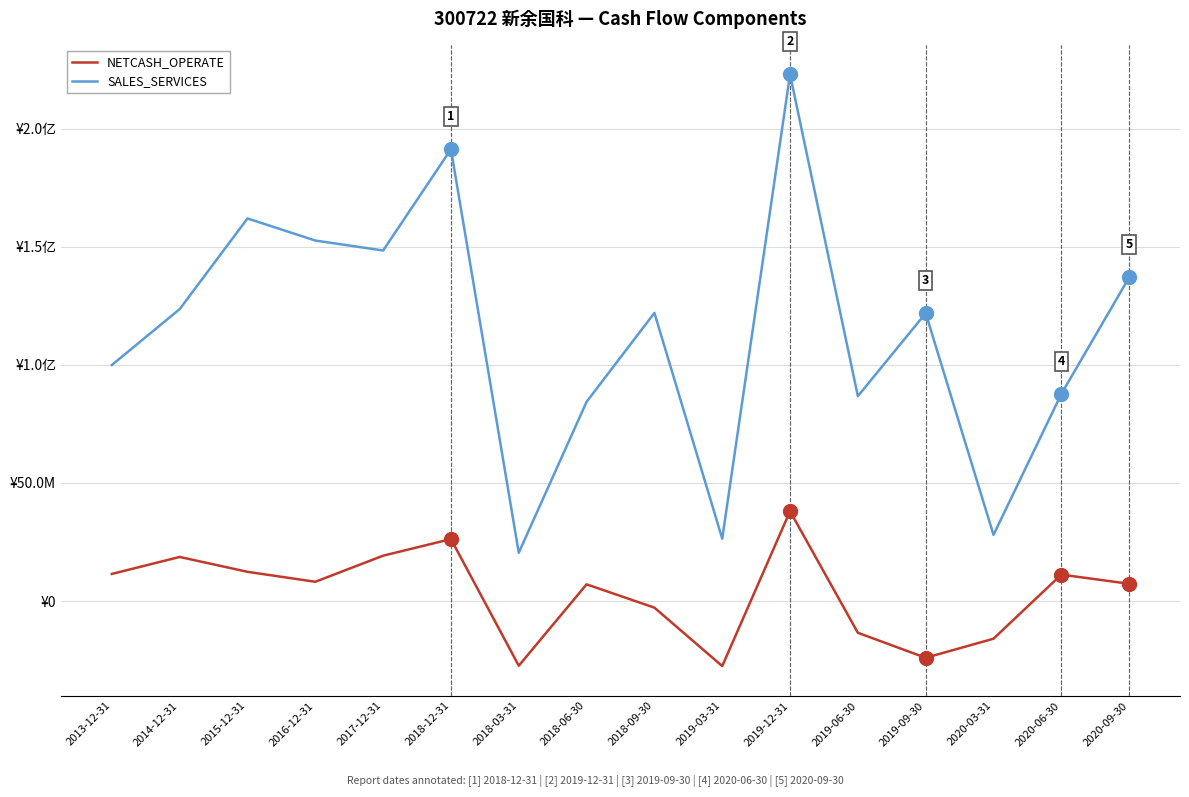

Reading left to right, transcribe all the data shown in this chart.

NETCASH_OPERATE: 2013-12-31=11476641.2	2014-12-31=18668775.6	2015-12-31=12374332.9	2016-12-31=8158913.1	2017-12-31=19204528.9	2018-12-31=26228449.8	2018-03-31=-27382417.5	2018-06-30=7073998.3	2018-09-30=-2798644.2	2019-03-31=-27537708.4	2019-12-31=38037997.4	2019-06-30=-13435988.6	2019-09-30=-24028668.5	2020-03-31=-15946563.3	2020-06-30=11194655.9	2020-09-30=7312120.5
SALES_SERVICES: 2013-12-31=99928788.1	2014-12-31=123589584.4	2015-12-31=161972522.9	2016-12-31=152626582.6	2017-12-31=148410360.2	2018-12-31=191280010.4	2018-03-31=20444027.4	2018-06-30=84346129.9	2018-09-30=121988205.8	2019-03-31=26399605.4	2019-12-31=222977267.1	2019-06-30=86738243.5	2019-09-30=121864549.9	2020-03-31=28011978.2	2020-06-30=87665953.0	2020-09-30=137001248.7